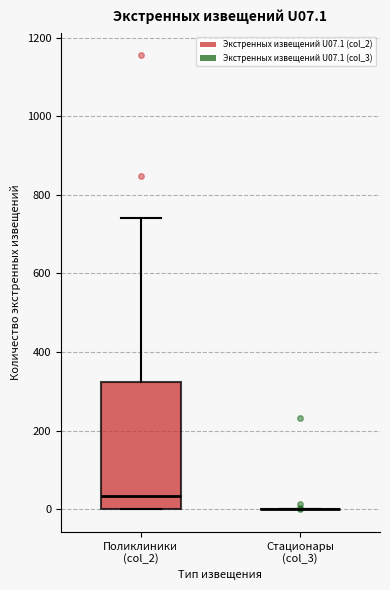

Reading left to right, transcribe this box plot: for each box, give where its median line is, the range the box spans, and where its two whiskers end, as read against the y-axis. The values are not printed on the chart, so give them approximately, as read against the axis.

Поликлиники (col_2): median 40, box 0 to 320, whiskers 0 to 740
Стационары (col_3): box collapsed to a line at 0, whiskers 0 to 0